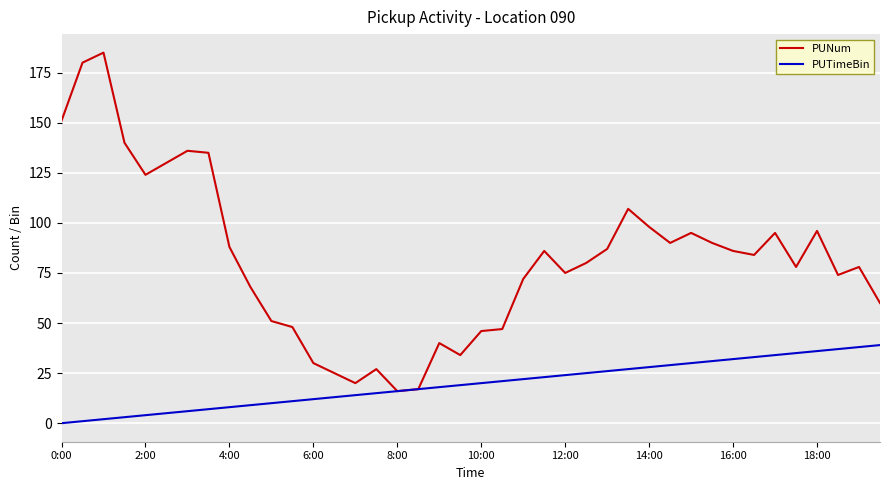

What is the average value of the PUTimeBin series?

20